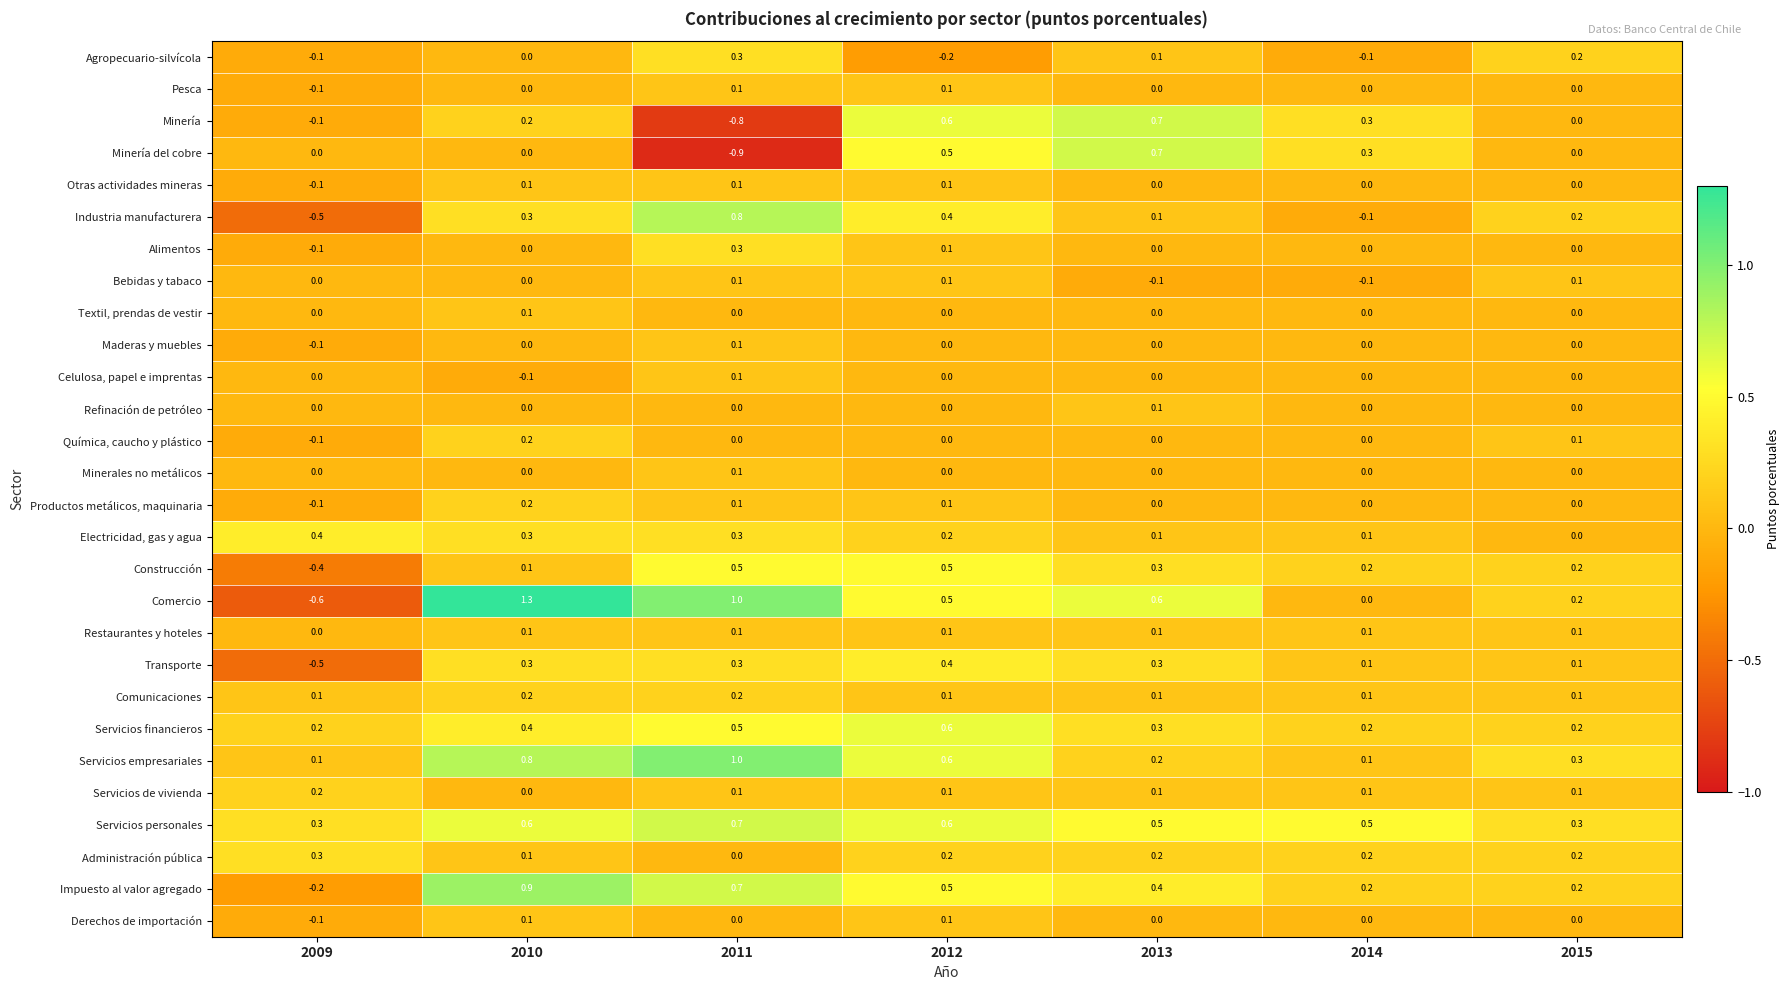

Which series has the largest total across all categories?

Servicios personales